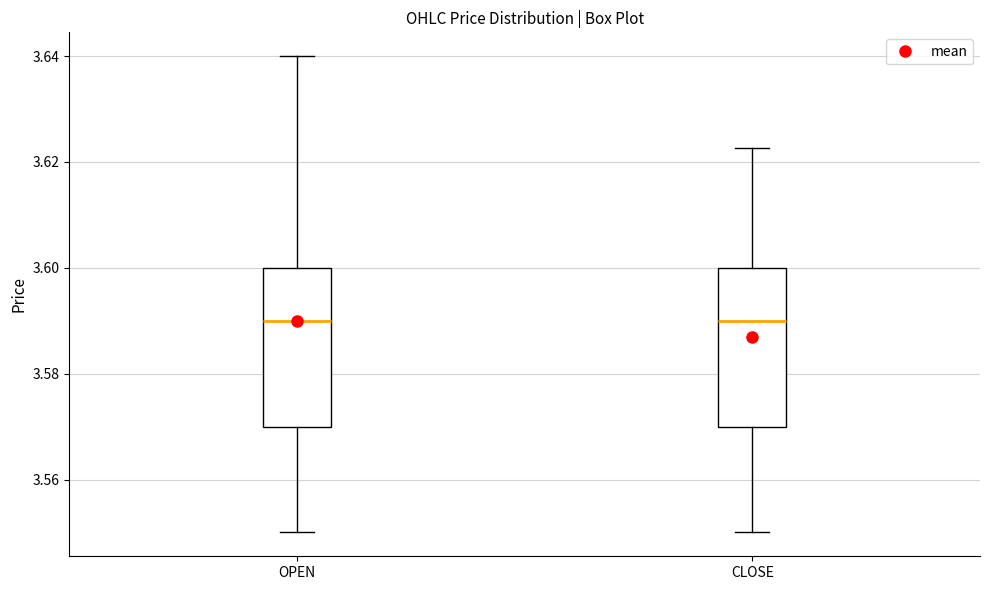

Where does the upper whisker of the box for CLOSE end on the y-axis? The values are not printed on the chart, so give them approximately, as read against the axis.

3.622